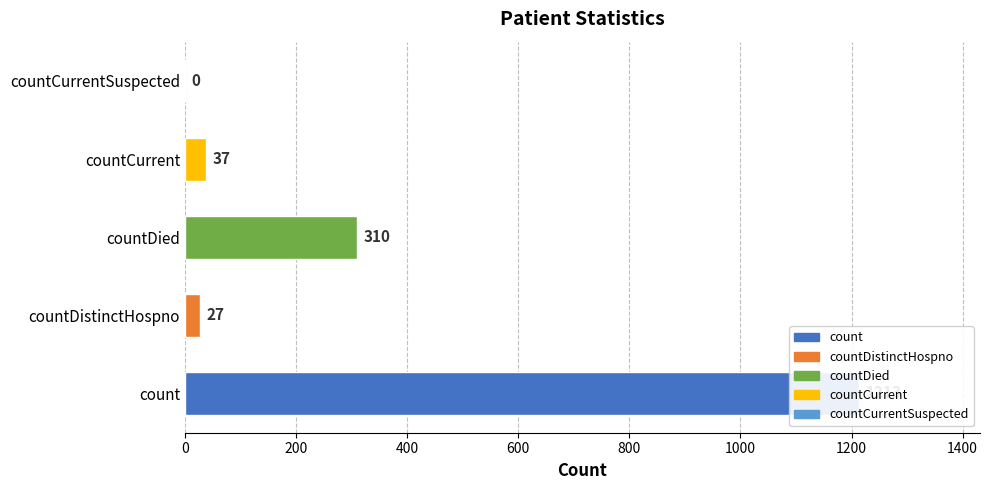

What is the greatest value displayed?

1213